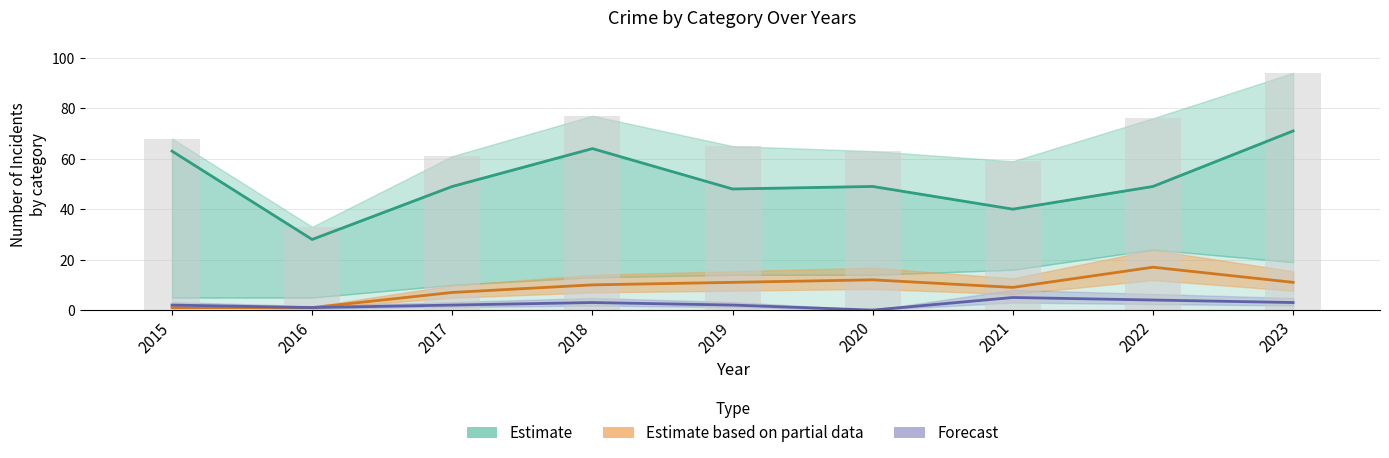

At which category does the chart reach its peak across all series?

2023